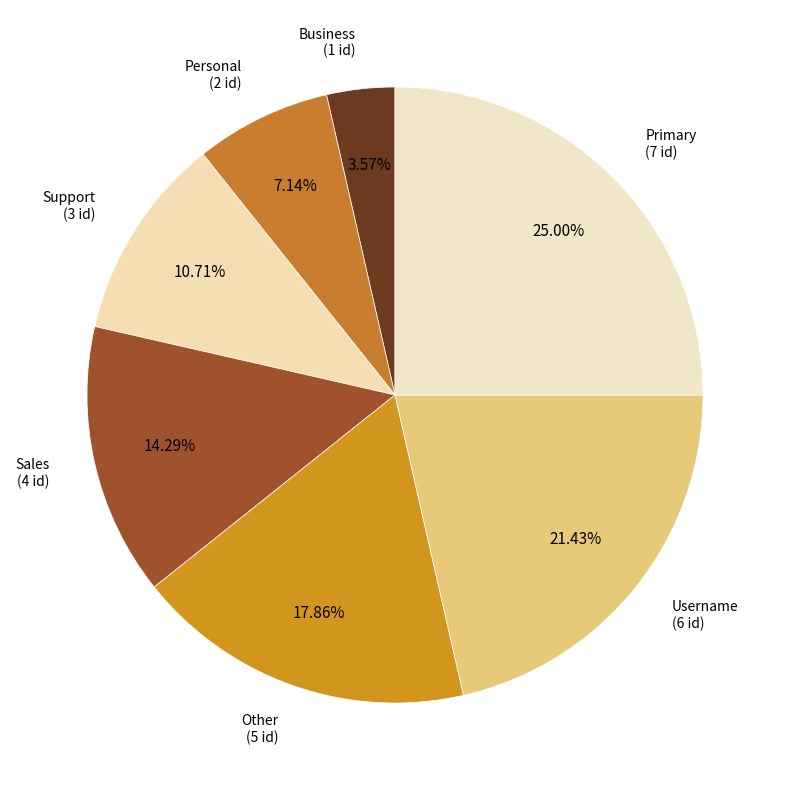

Which category has the smallest portion of the pie?

Business